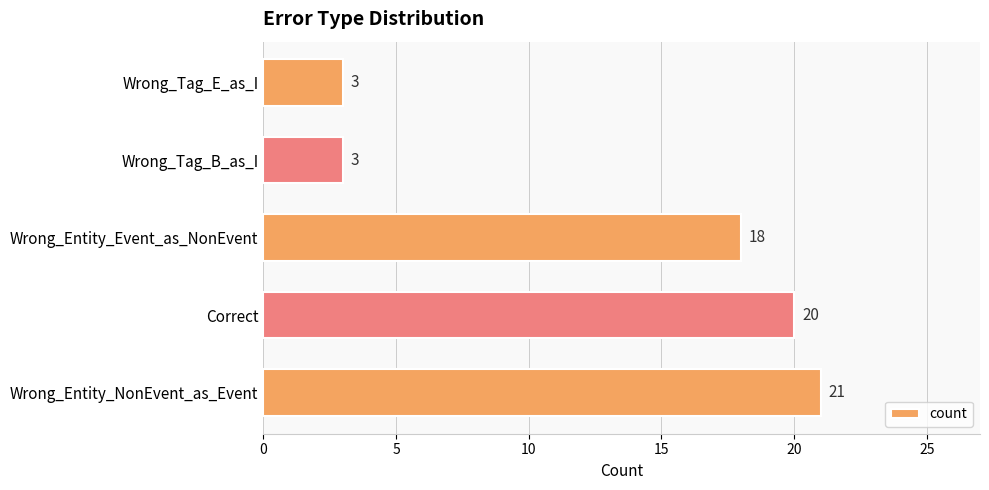

What is the sum of all values?

65